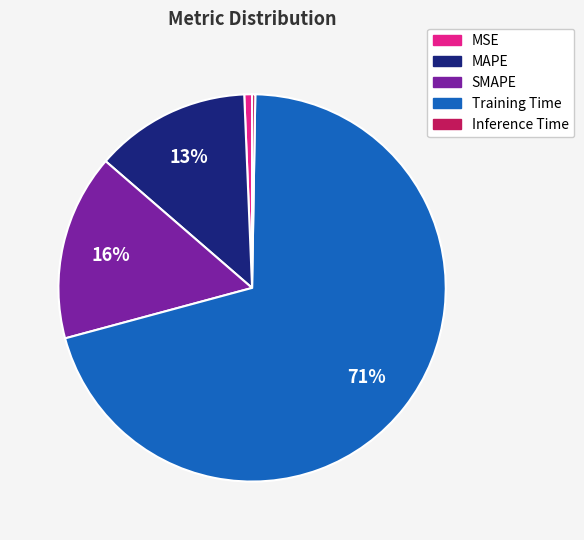

Is it true that MSE is 7% of the pie?

False